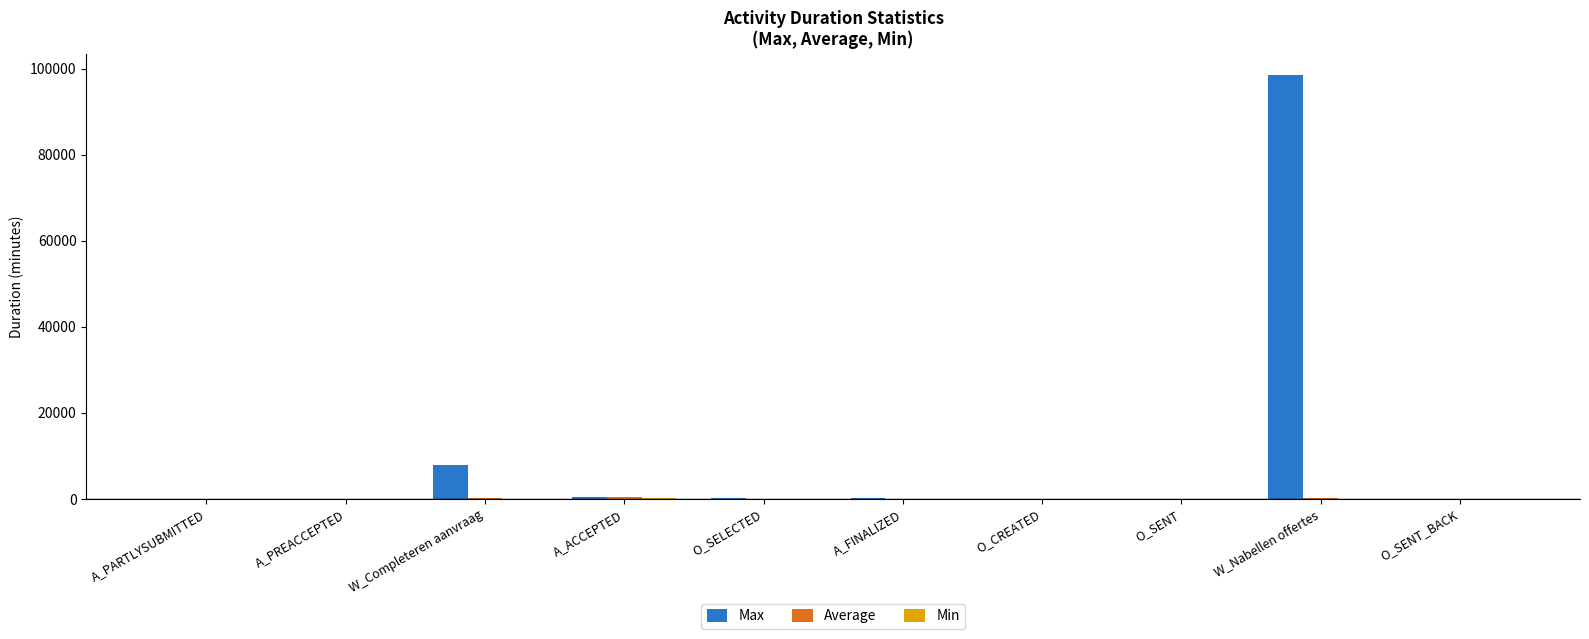

How many data points does each series have?

10